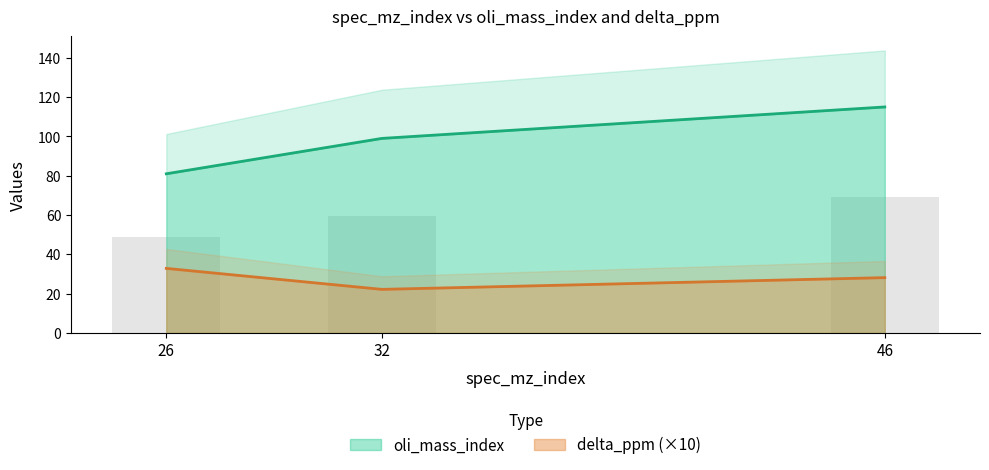

Which category has the lowest value in the delta_ppm series?

32